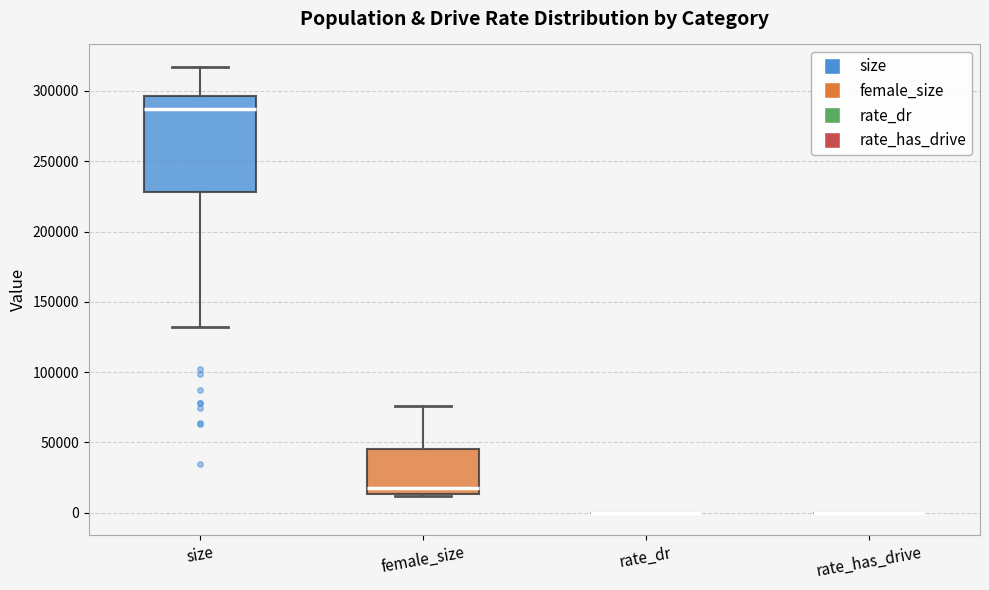

Reading left to right, transcribe this box plot: for each box, give where its median line is, the range the box spans, and where its two whiskers end, as read against the y-axis. The values are not printed on the chart, so give them approximately, as read against the axis.

size: median 285000, box 230000 to 295000, whiskers 130000 to 315000
female_size: median 20000, box 15000 to 45000, whiskers 10000 to 75000
rate_dr: box collapsed to a line at 0, whiskers 0 to 0
rate_has_drive: box collapsed to a line at 0, whiskers 0 to 0